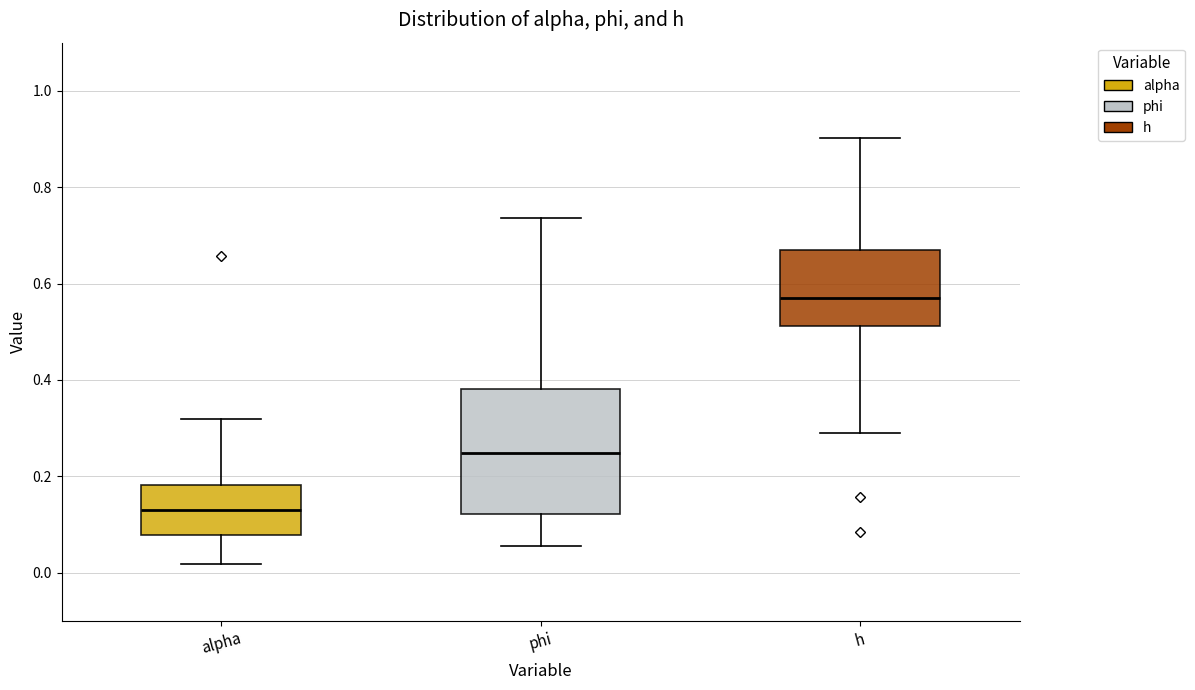

Which box has the highest median line?

h